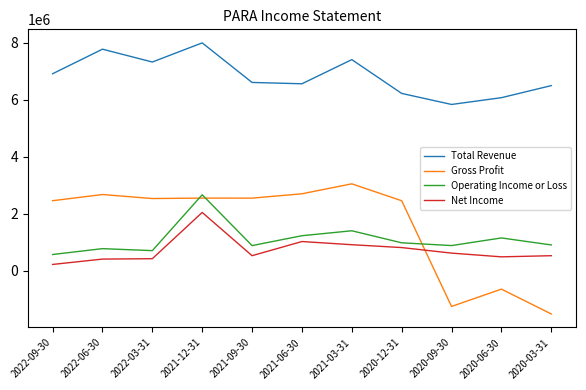

What is the lowest value of the Operating Income or Loss series?

566000